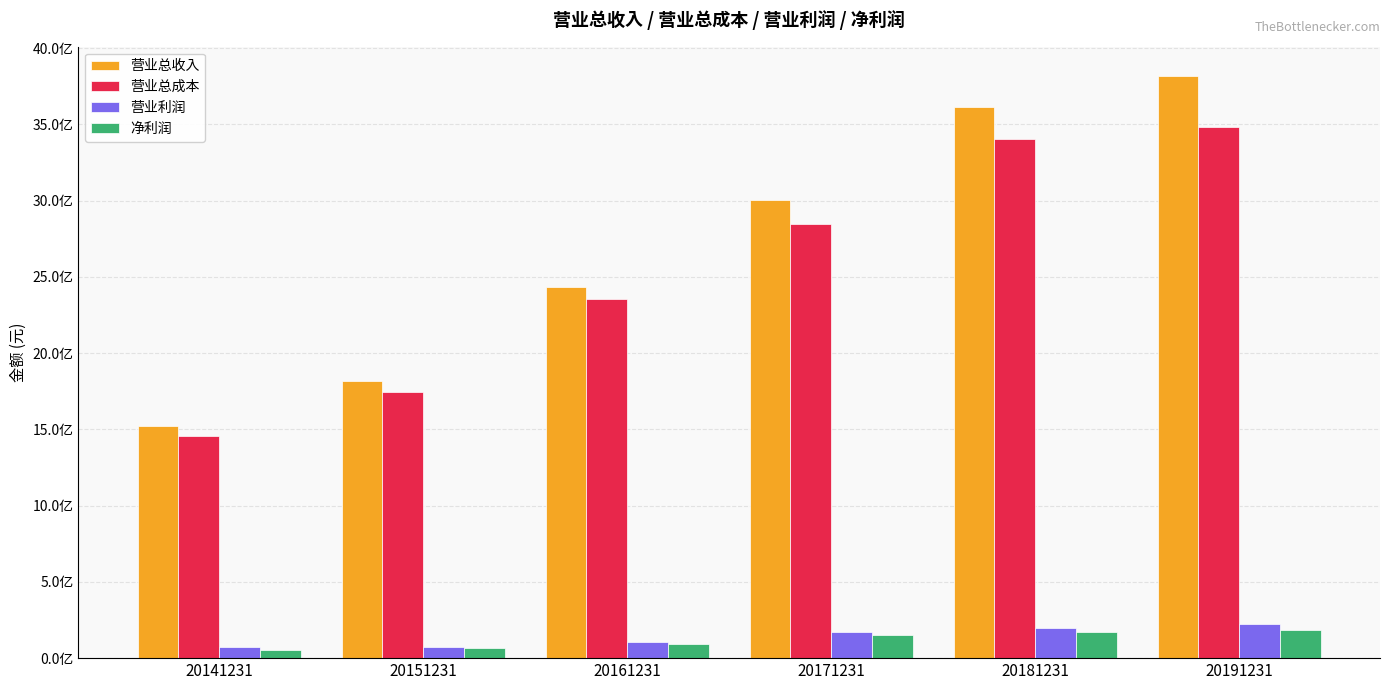

What are all the series names shown in the legend?

营业总收入, 营业总成本, 营业利润, 净利润